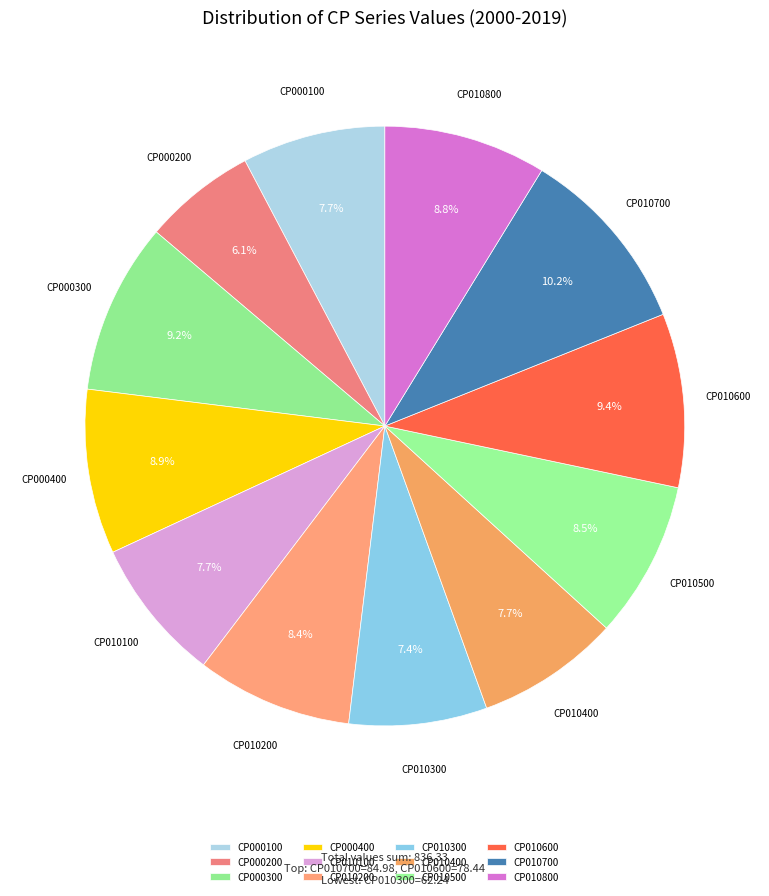

How many segments does this pie chart have?

12